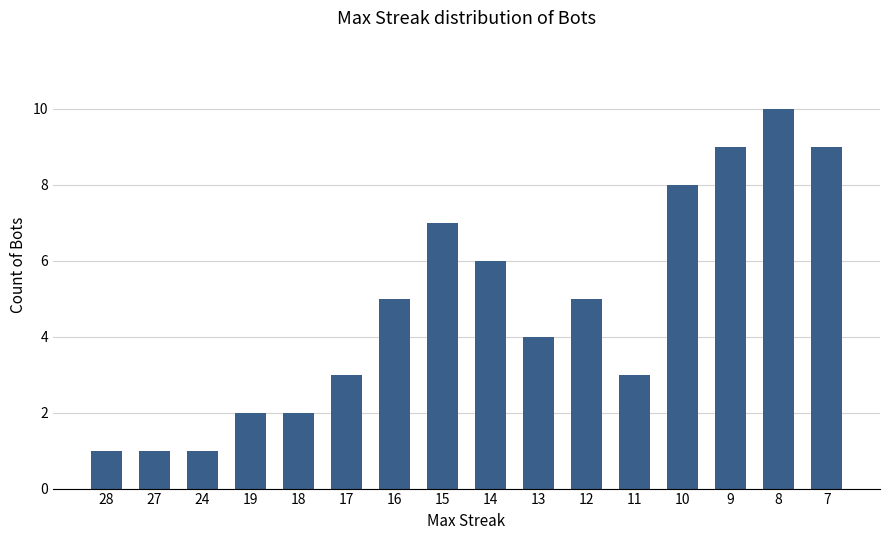

Which label corresponds to the largest value in the chart?

8